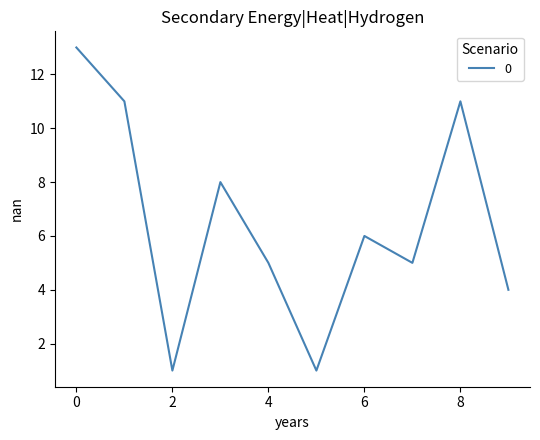

How many points are higher than both their immediate neighbors (excluding endpoints)?

3